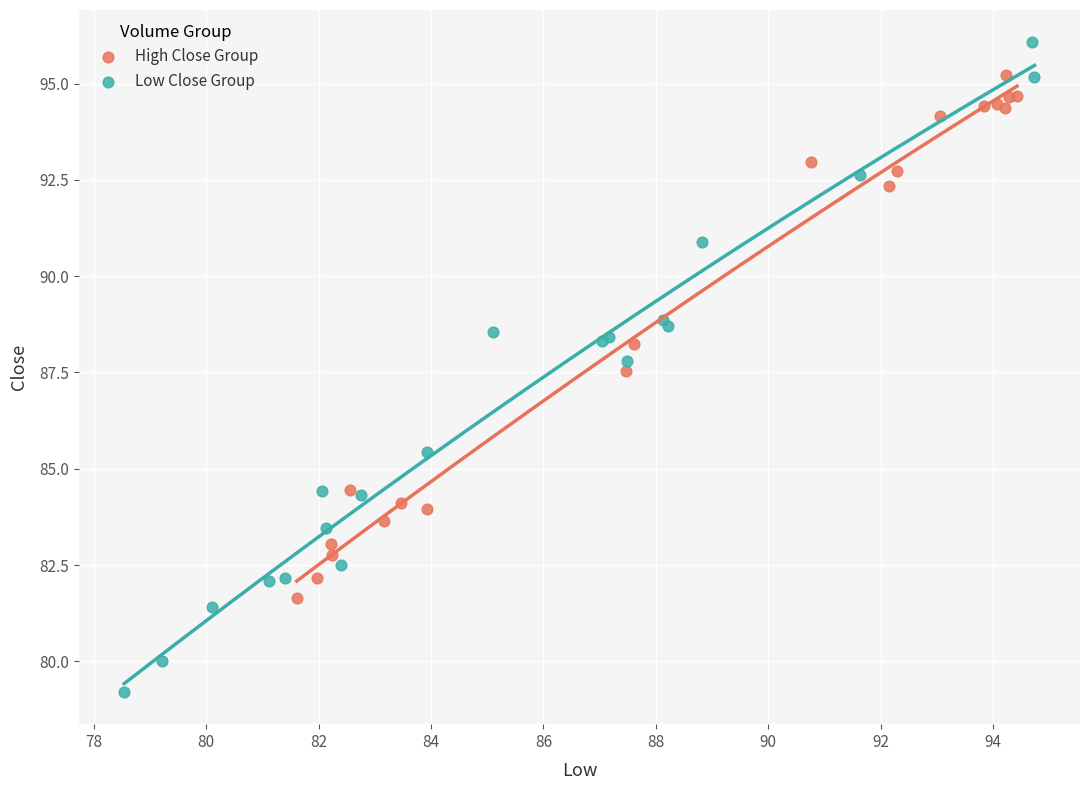

Which series has the largest Y range (max minus min)?

Low Close Group